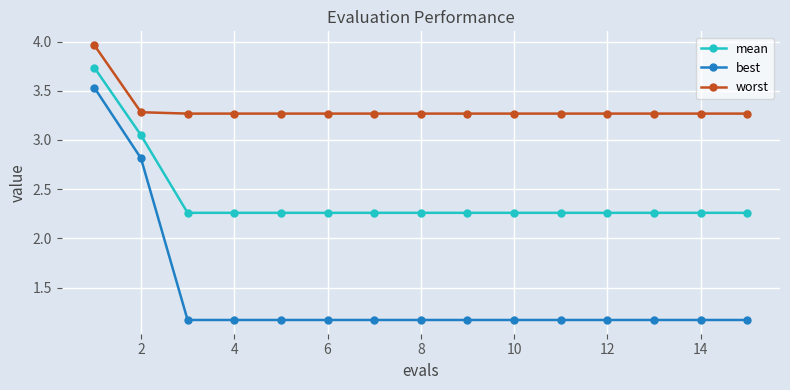

What is the difference between the maximum and second lowest values in the worst series?

0.7